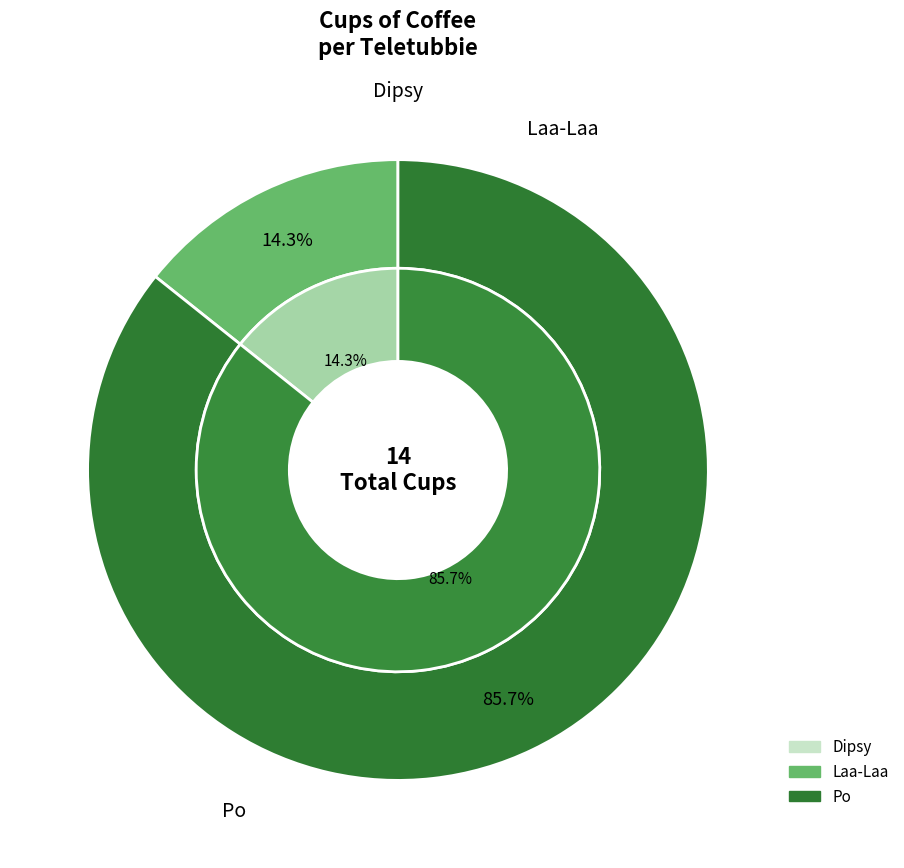

What percentage do Laa-Laa and Po together represent?

100.0%